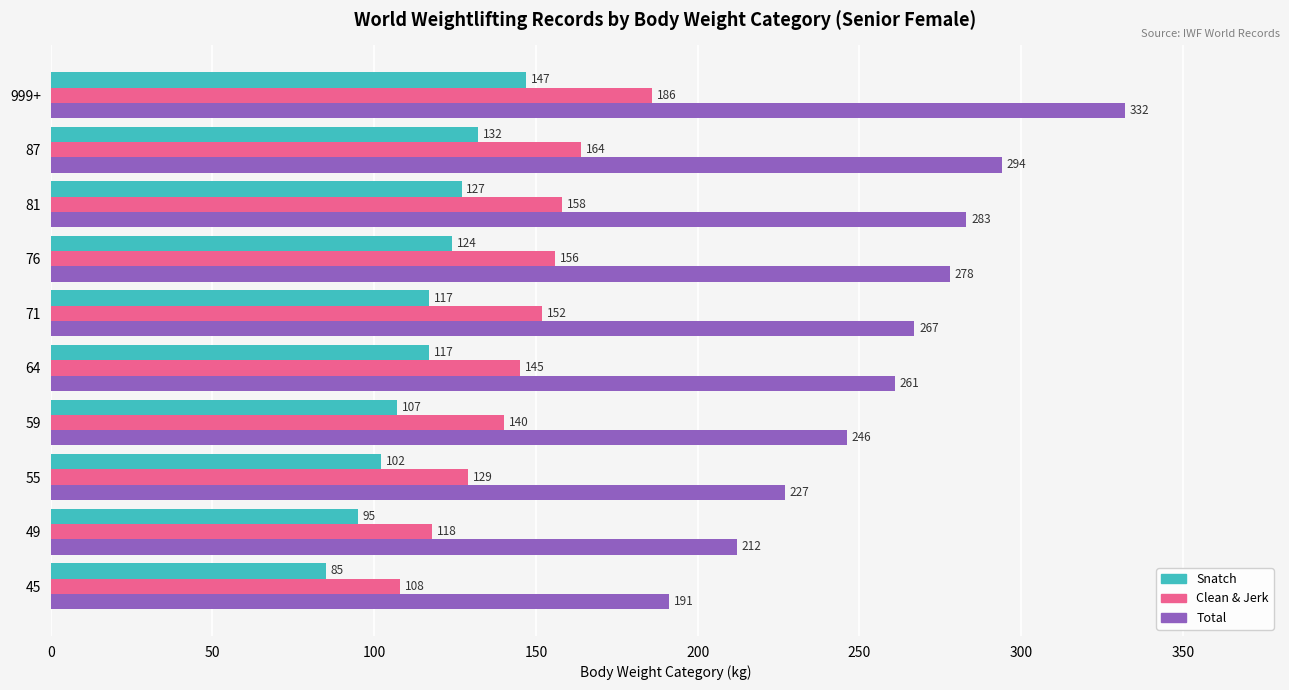

What is the difference between the highest and lowest values at 81?

156